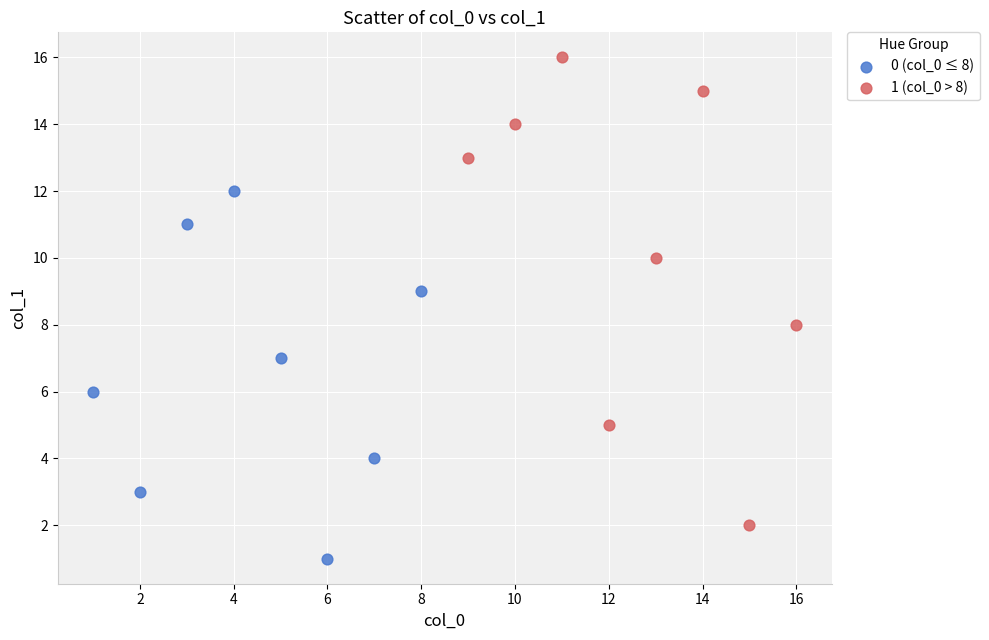

Which series reaches the maximum Y coordinate?

1 (col_0 > 8)